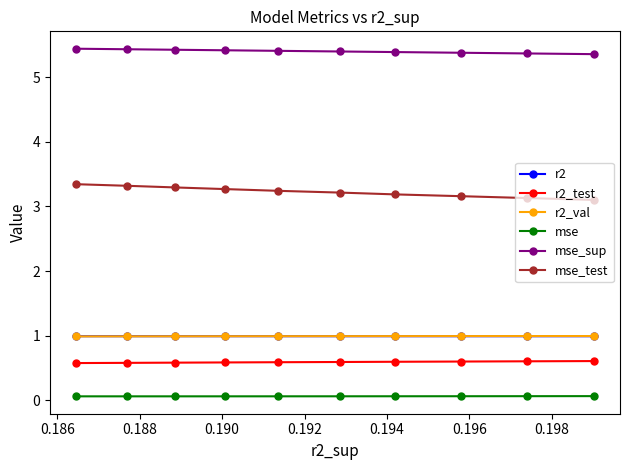

What is the highest value of the mse_sup series?

5.4